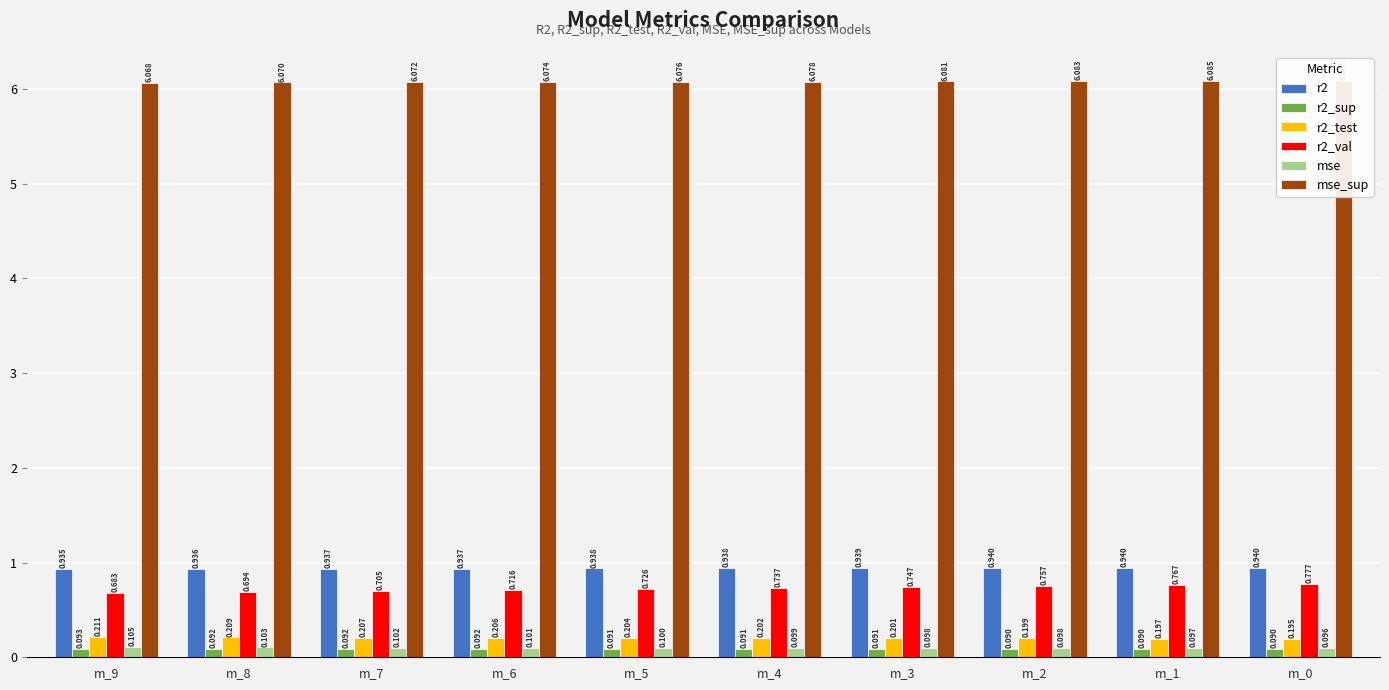

Which series has the widest spread of values?

r2_val